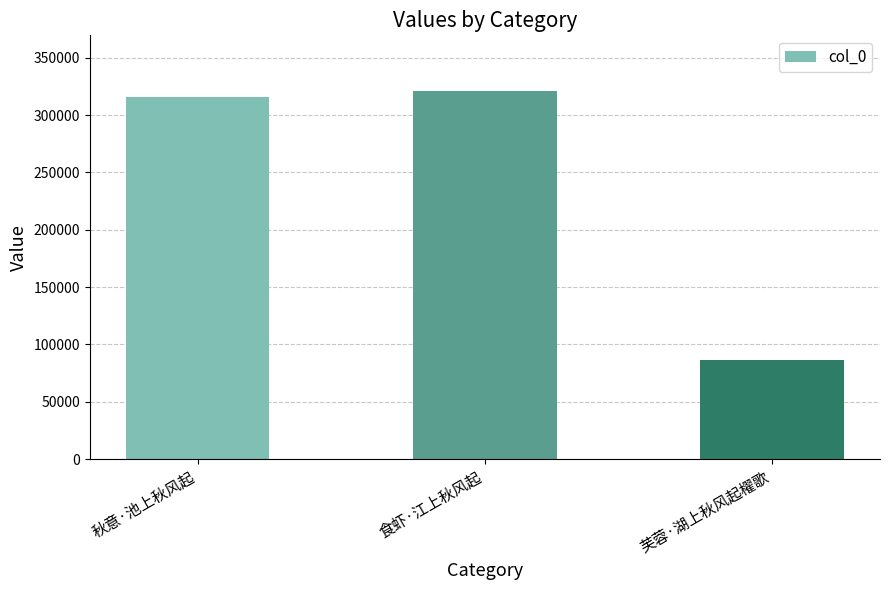

List the labels in order of value, largest first.

食虾·江上秋风起, 秋意·池上秋风起, 芙蓉·湖上秋风起櫂歌